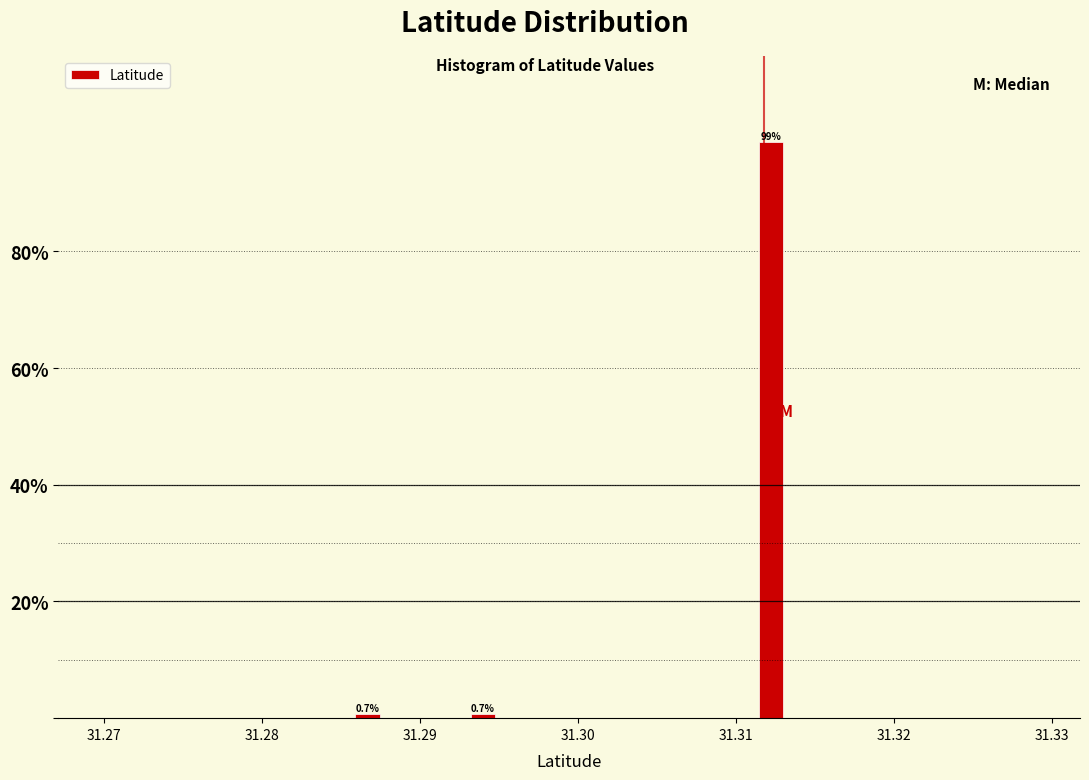

Around what value on the x-axis is the tallest bar? Give the approximate position of its centre, as read against the axis.

31.312